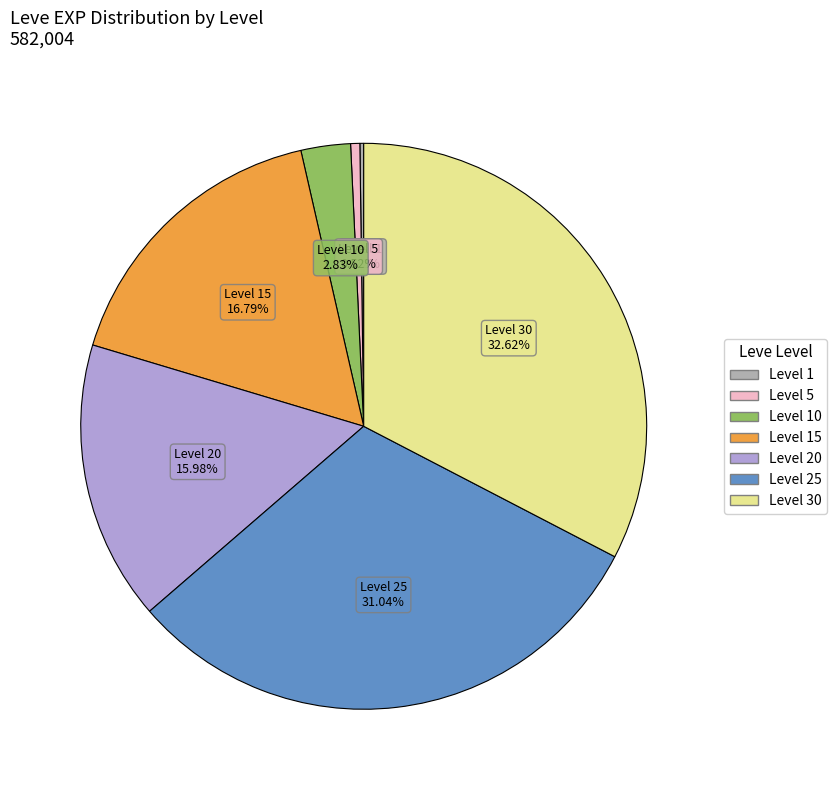

Does any single category account for the majority?

No